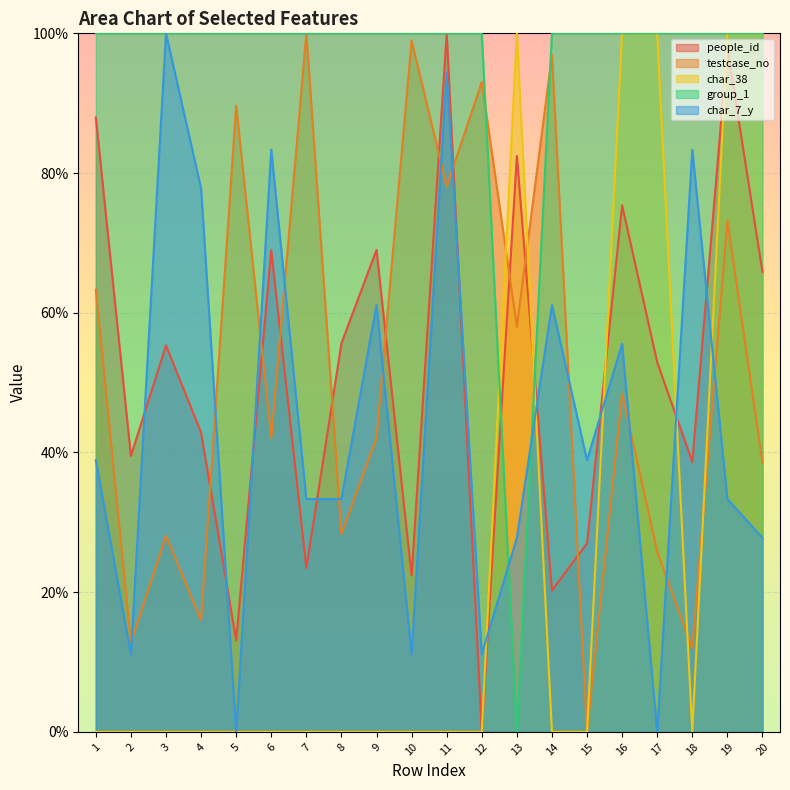

Which series has the largest total across all categories?

group_1